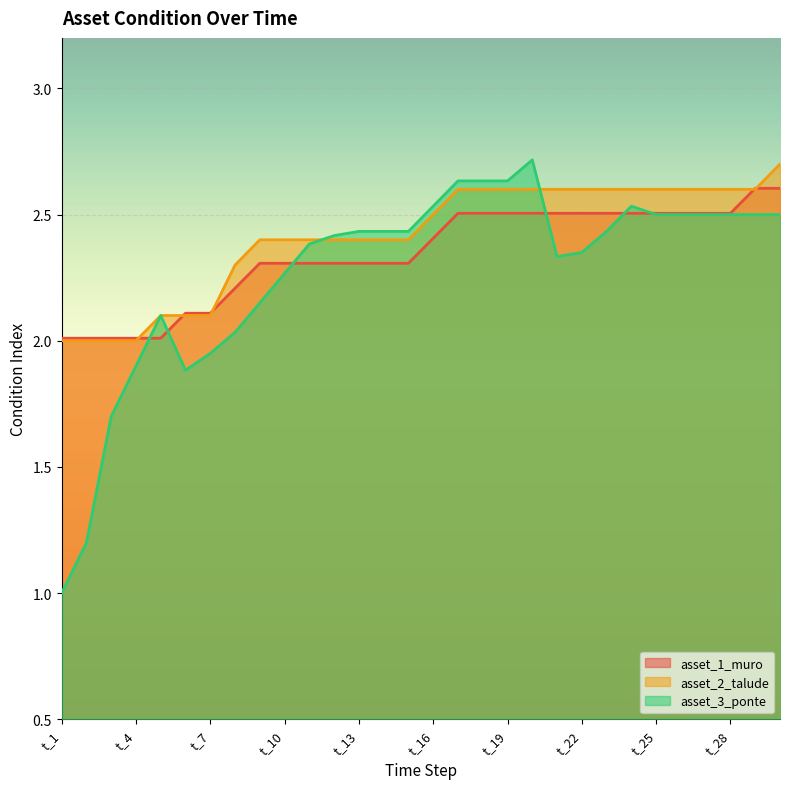

Which series has the largest total across all categories?

asset_2_talude